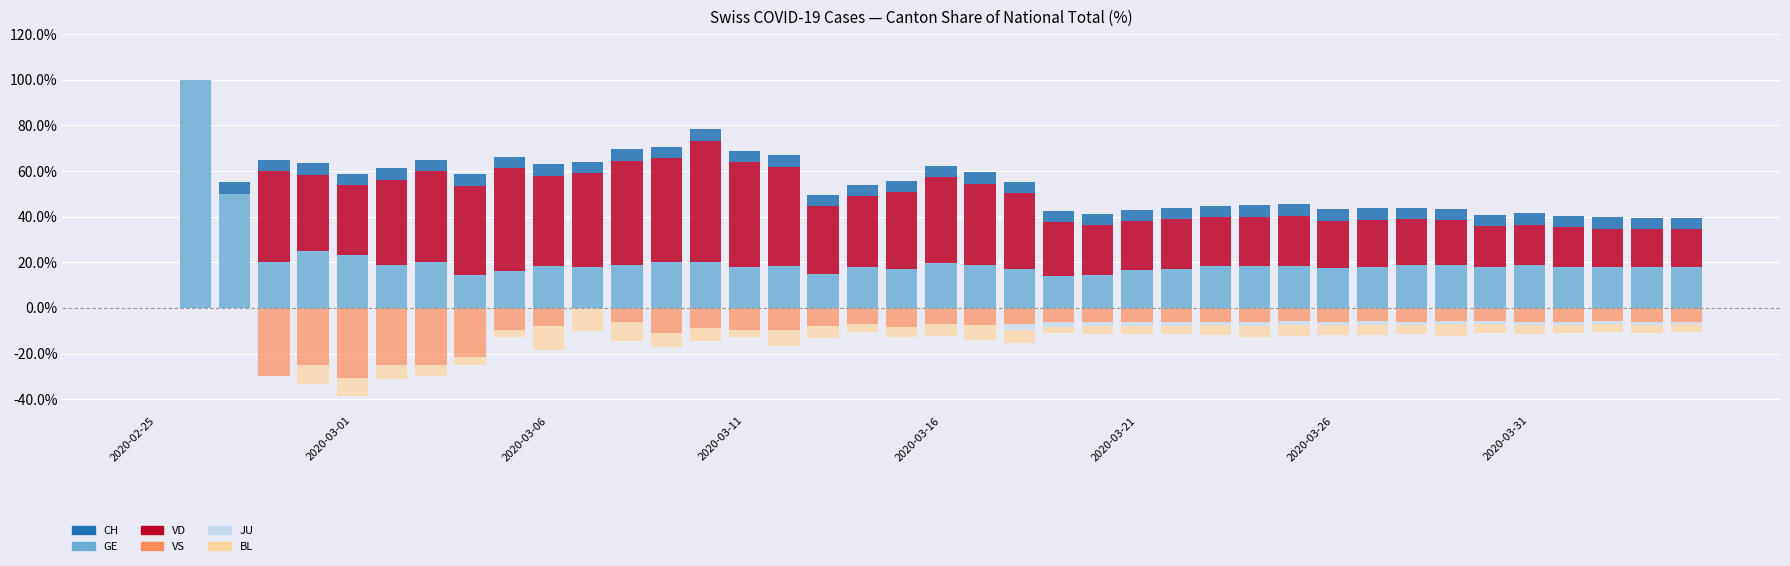

What is the sum of the CH values at 14 and 19?

10.0